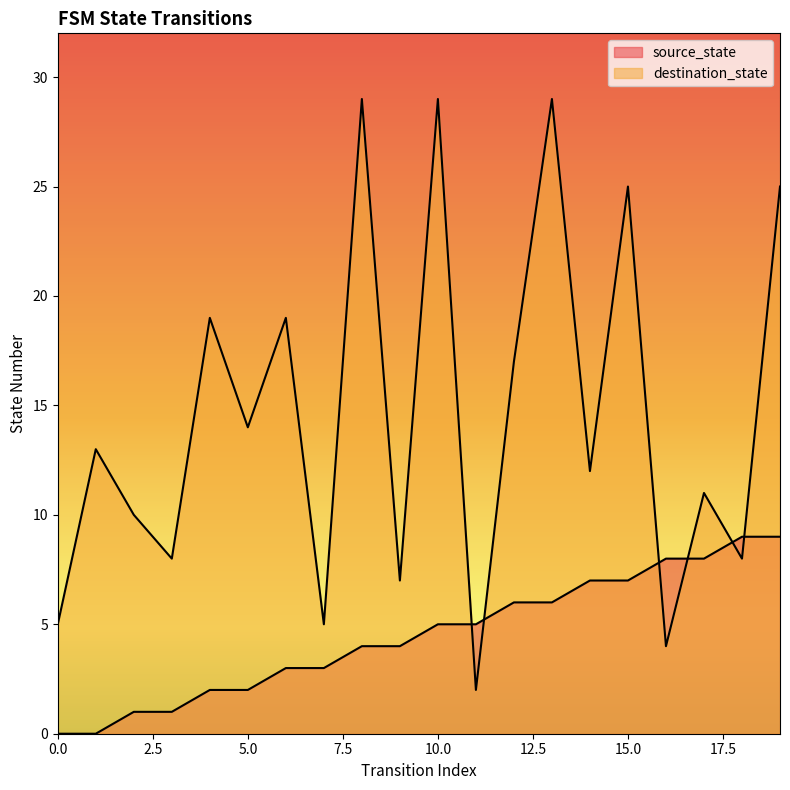

What is the value of the destination_state point at the 4th from the left?

8